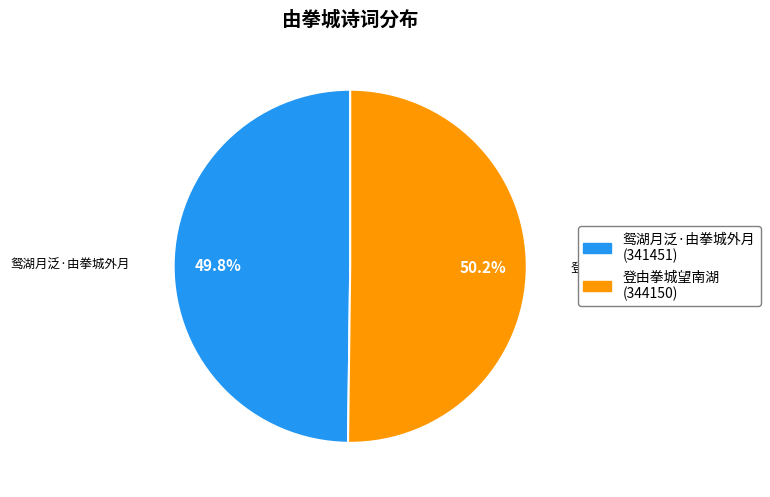

Is it true that 登由拳城望南湖 is 36% of the pie?

False